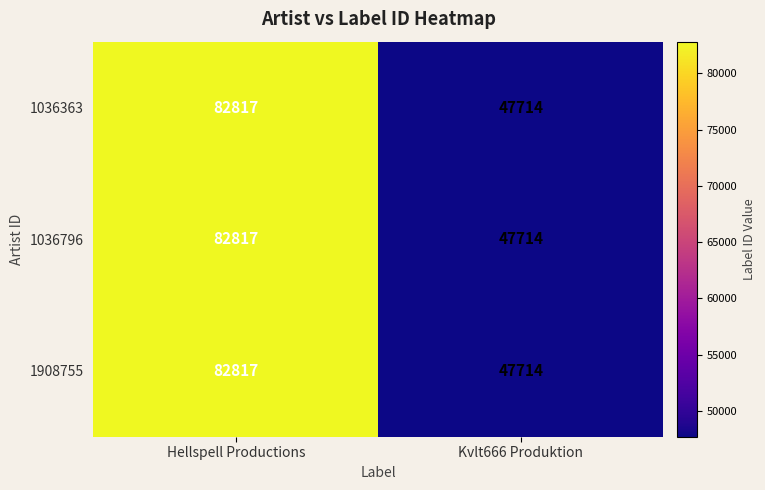

Reading left to right, list all the values displayed in this chart.

1036363: Hellspell Productions=82817	Kvlt666 Produktion=47714
1036796: Hellspell Productions=82817	Kvlt666 Produktion=47714
1908755: Hellspell Productions=82817	Kvlt666 Produktion=47714